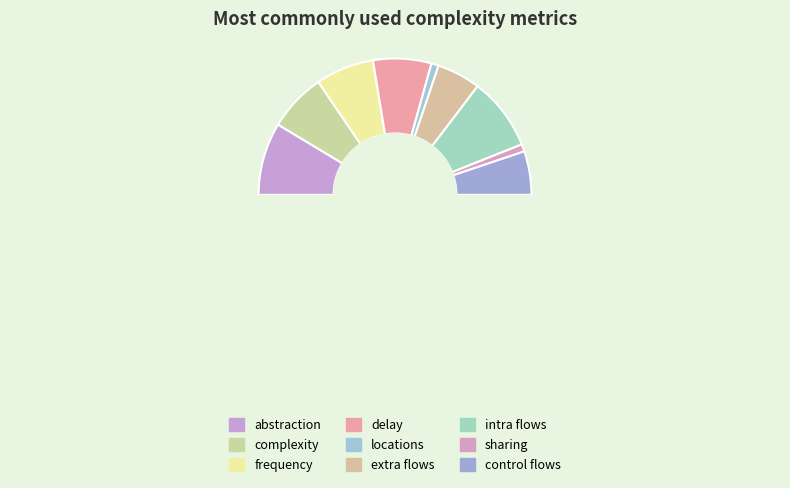

To the nearest percent, what portion does locations represent?

2%